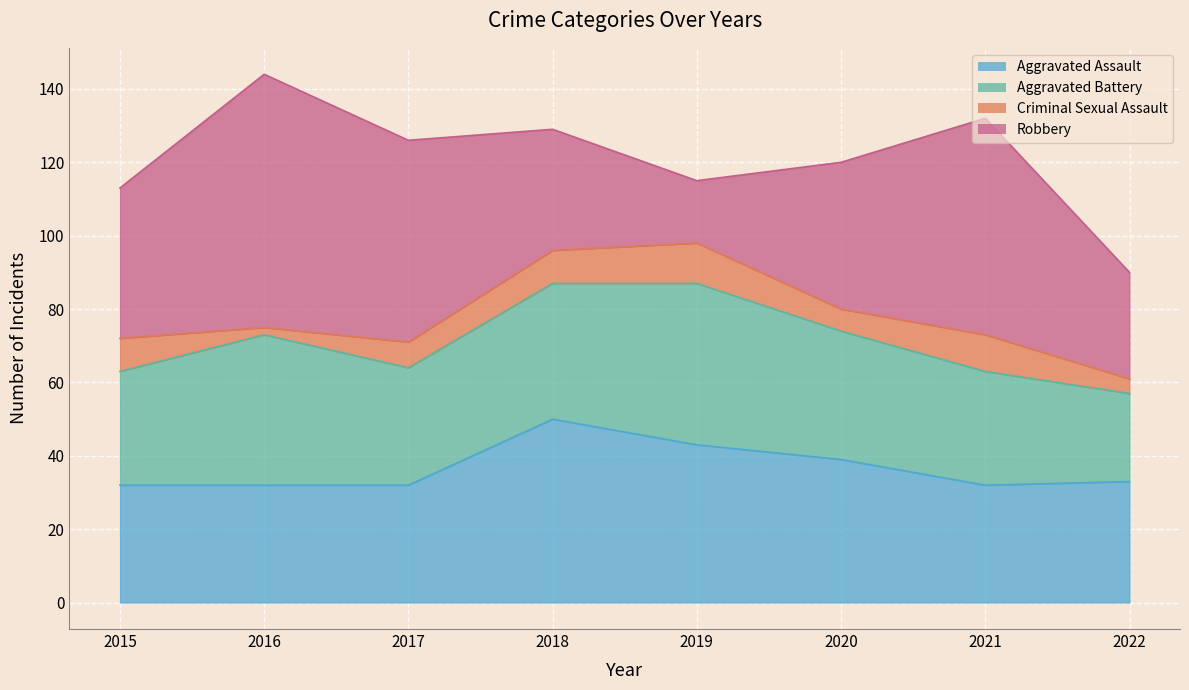

At which label does Robbery reach its minimum?

2019